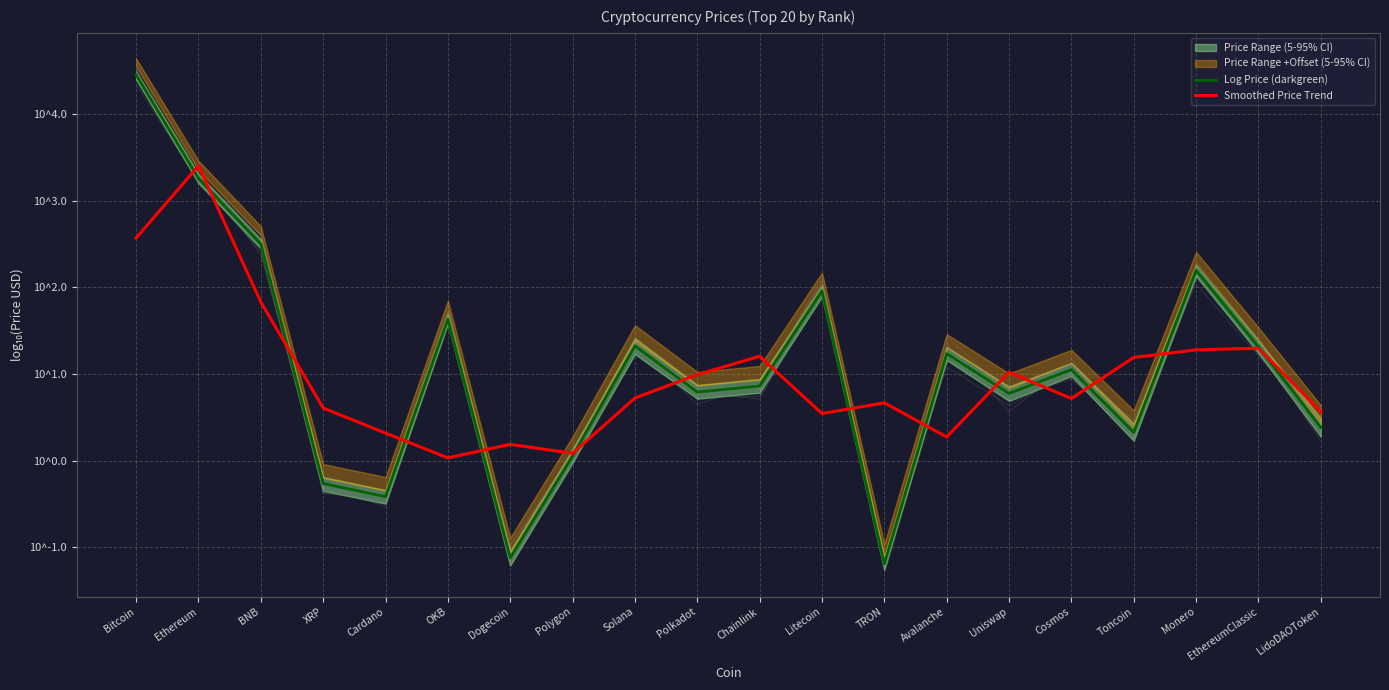

Reading right to left, what are all the values shown in this chart?

Log Price (darkgreen): 0.4	1.3	2.2	0.3	1.1	0.8	1.2	-1.2	2.0	0.9	0.8	1.3	0.1	-1.1	1.6	-0.4	-0.3	2.5	3.3	4.5
Smoothed Price Trend: 0.6	1.3	1.3	1.2	0.7	1.0	0.3	0.7	0.5	1.2	1.0	0.7	0.1	0.2	0.0	0.3	0.6	1.8	3.4	2.6